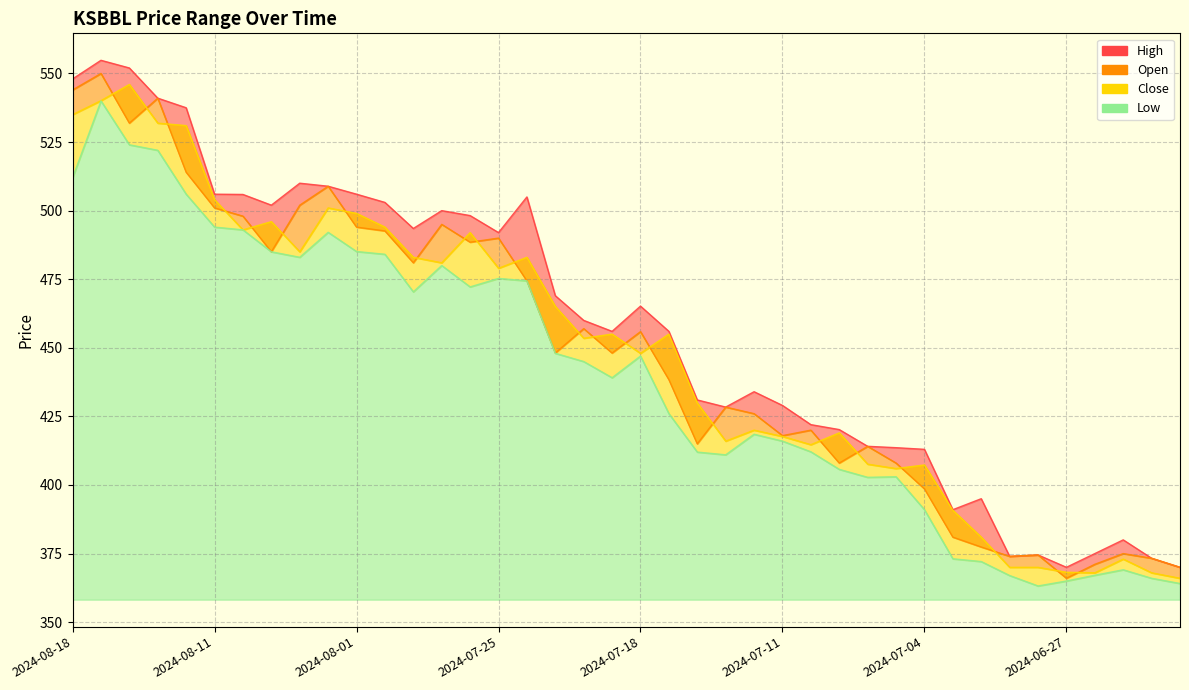

True or false: High and Close intersect in this chart.

False